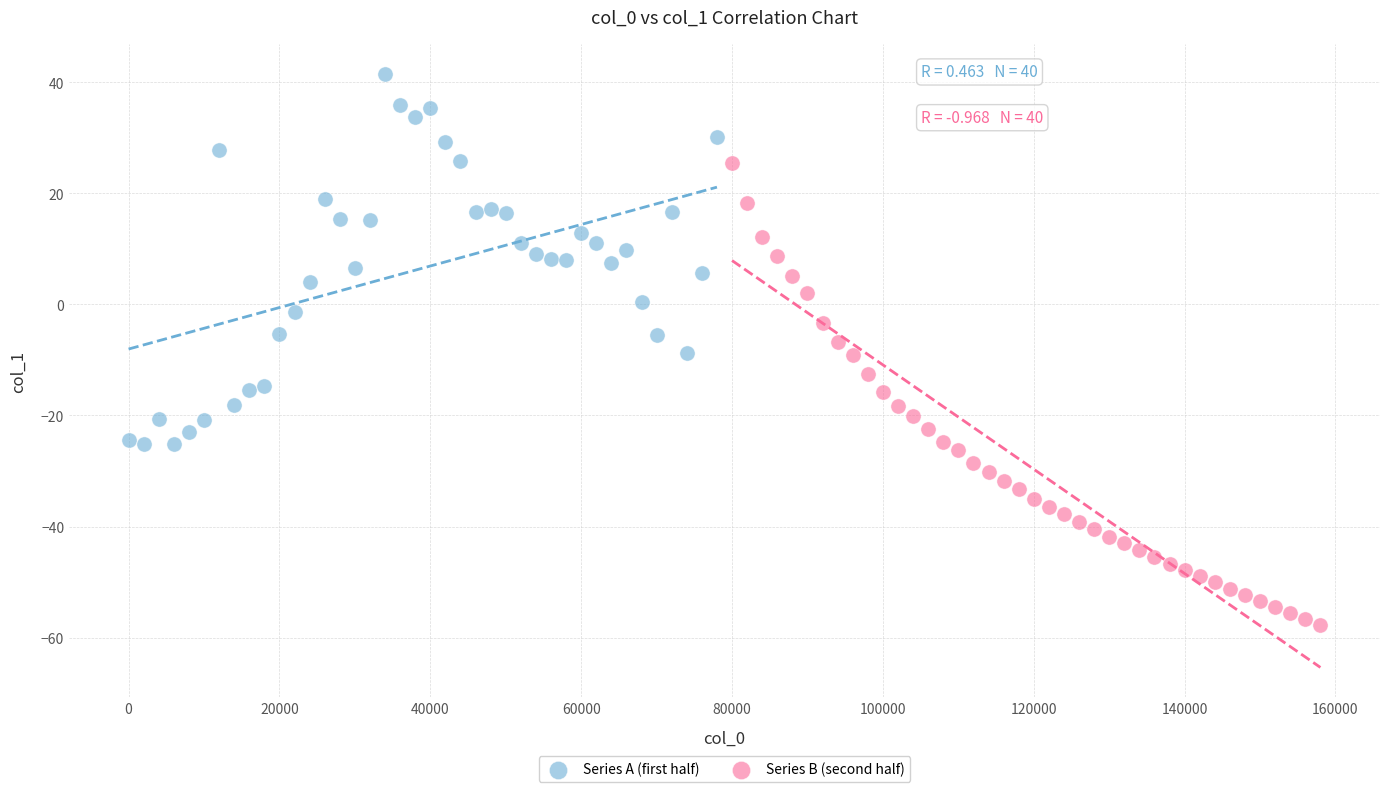

Which series contains the highest Y value?

Series A (first half)